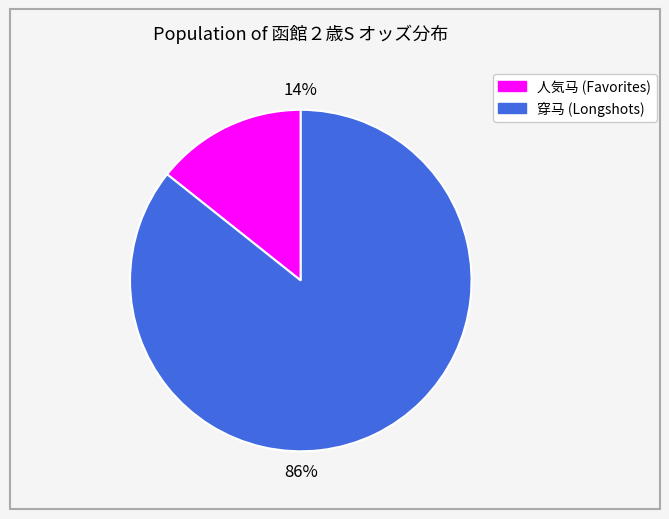

Does any single category account for the majority?

Yes